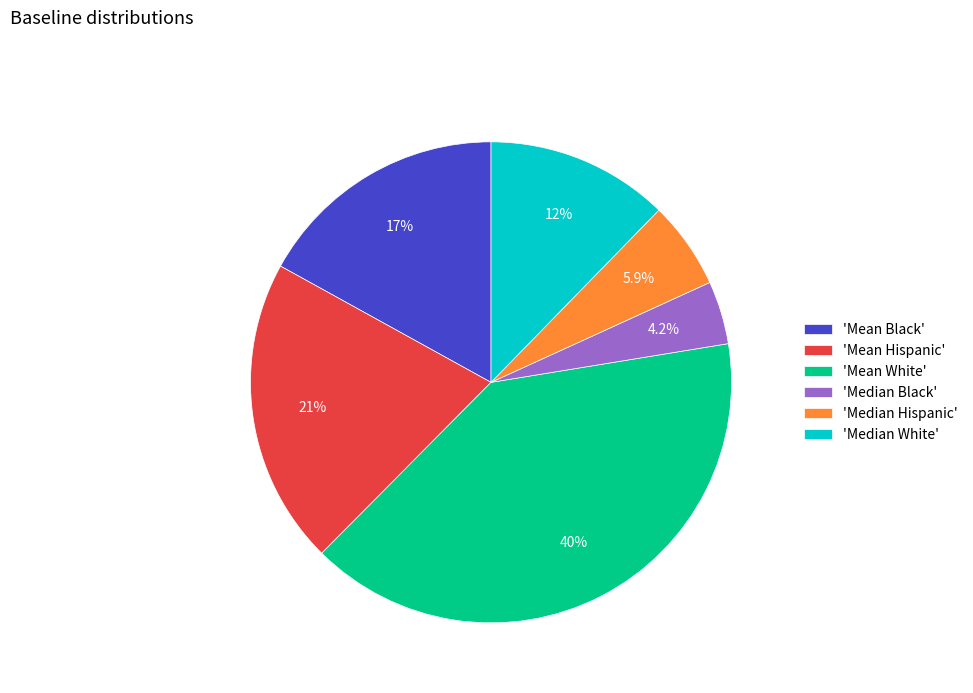

Count the number of slices in the pie.

6